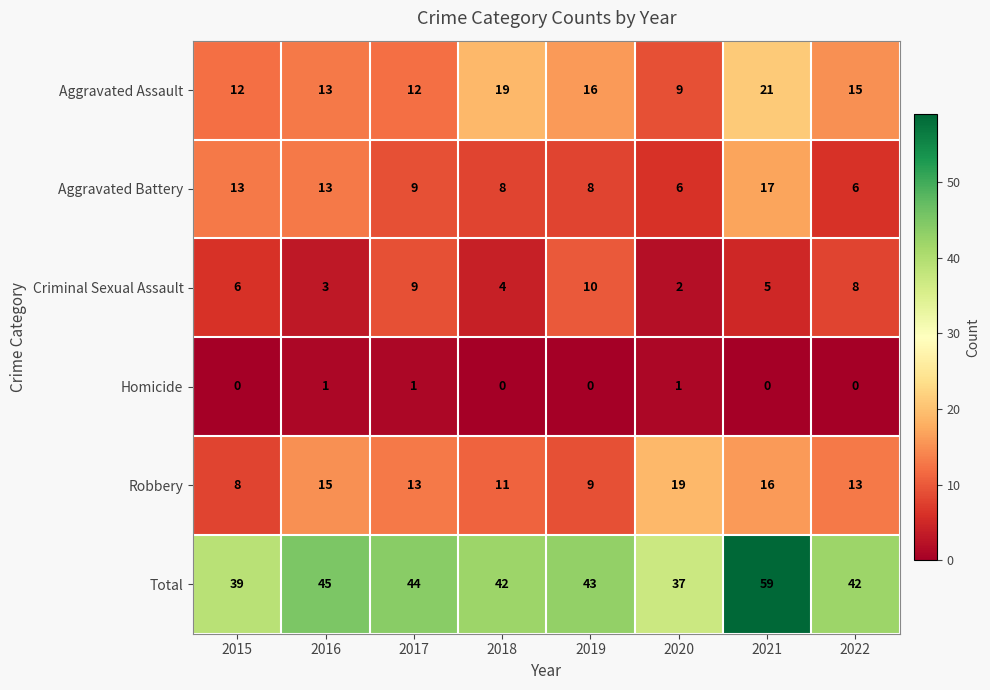

What is the sum of the Criminal Sexual Assault values at 2018 and 2022?

12